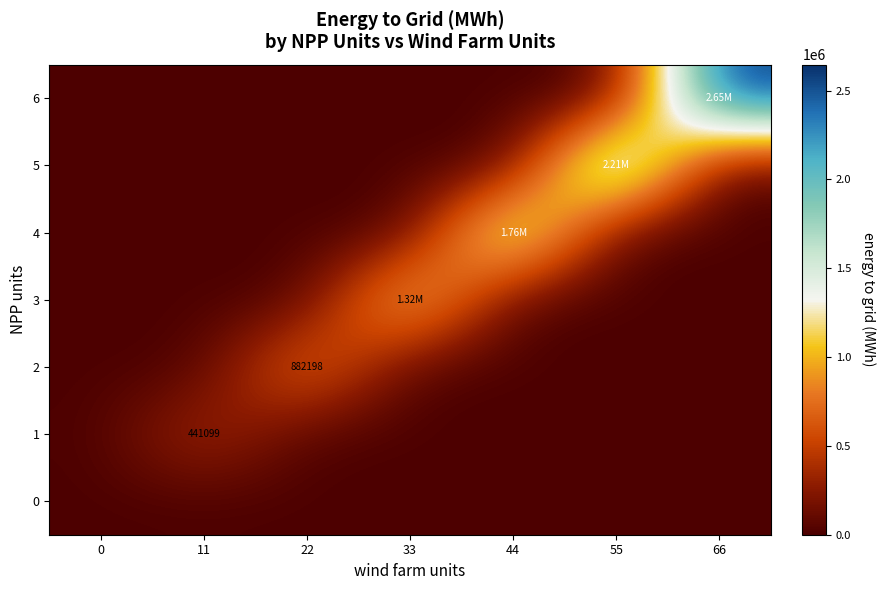

Reading left to right, extract all data points from this chart.

row_0: 0=0.0	11=0.0	22=0.0	33=0.0	44=0.0	55=0.0	66=0.0
row_1: 0=0.0	11=441099.0	22=0.0	33=0.0	44=0.0	55=0.0	66=0.0
row_2: 0=0.0	11=0.0	22=882198.0	33=0.0	44=0.0	55=0.0	66=0.0
row_3: 0=0.0	11=0.0	22=0.0	33=1323297.0	44=0.0	55=0.0	66=0.0
row_4: 0=0.0	11=0.0	22=0.0	33=0.0	44=1764396.0	55=0.0	66=0.0
row_5: 0=0.0	11=0.0	22=0.0	33=0.0	44=0.0	55=2205495.1	66=0.0
row_6: 0=0.0	11=0.0	22=0.0	33=0.0	44=0.0	55=0.0	66=2646594.1